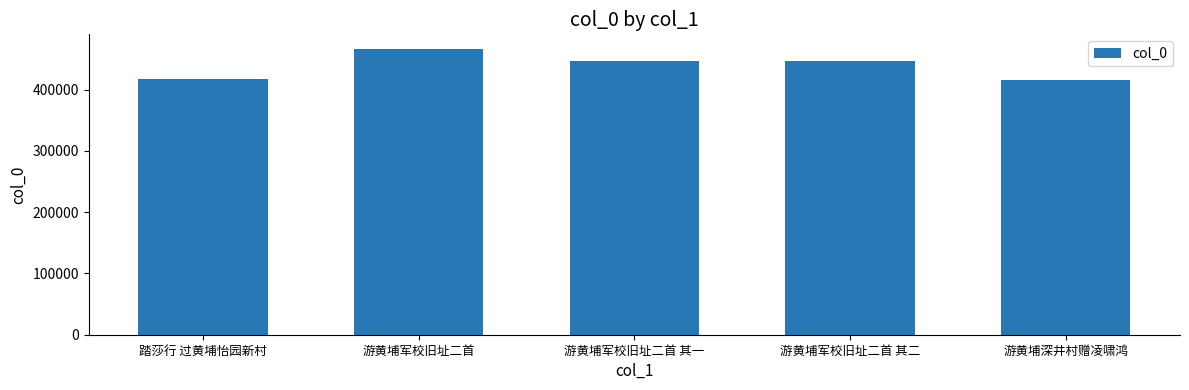

Is it true that the value at 游黄埔深井村赠凌啸鸿 is 415605?

True